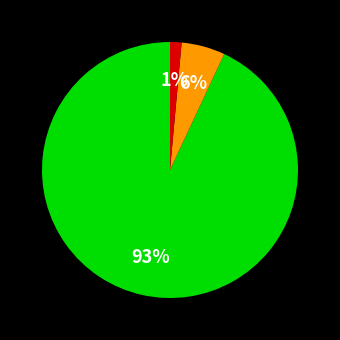

Does any single category account for the majority?

Yes